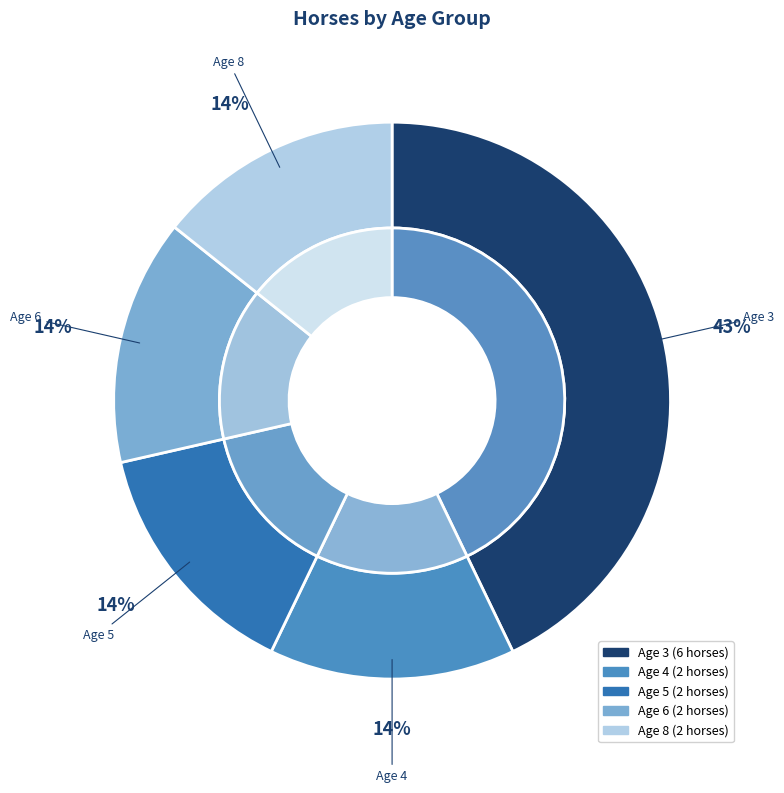

What percentage is the Age 6 slice, to the nearest percent?

14%